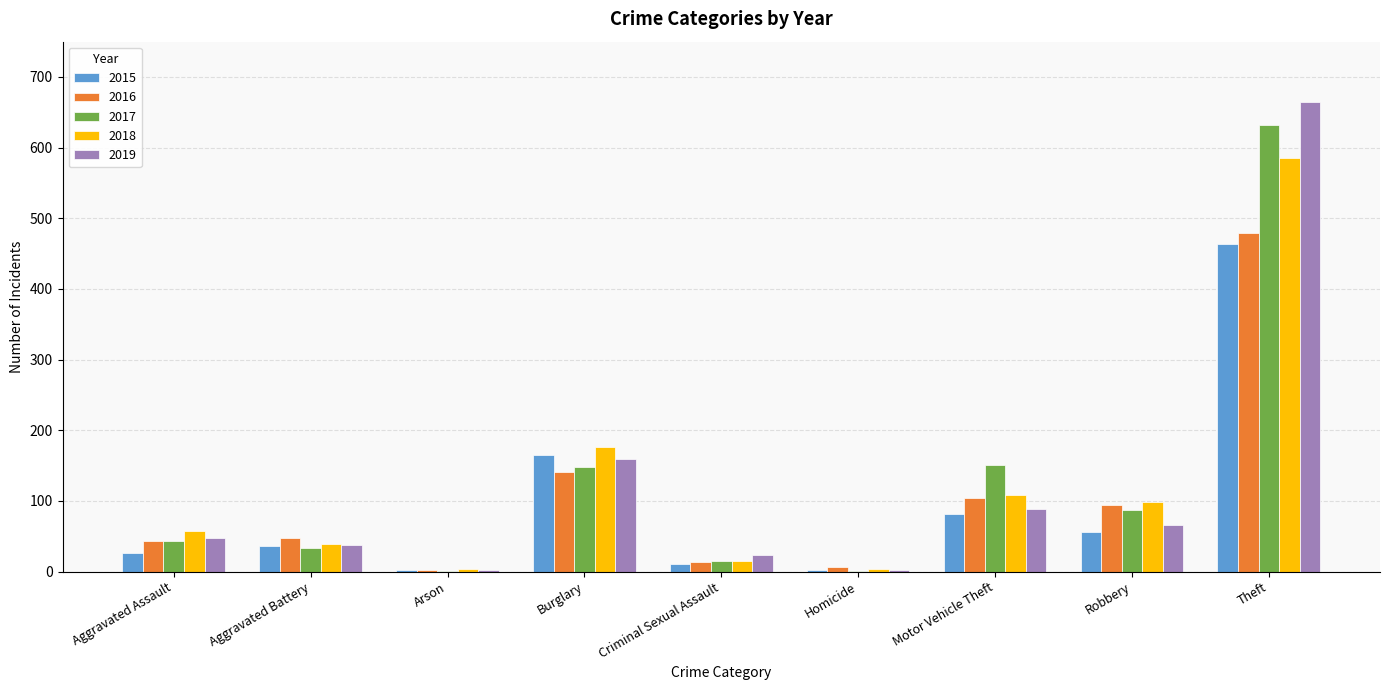

What is the sum of all 2019 values?

1090